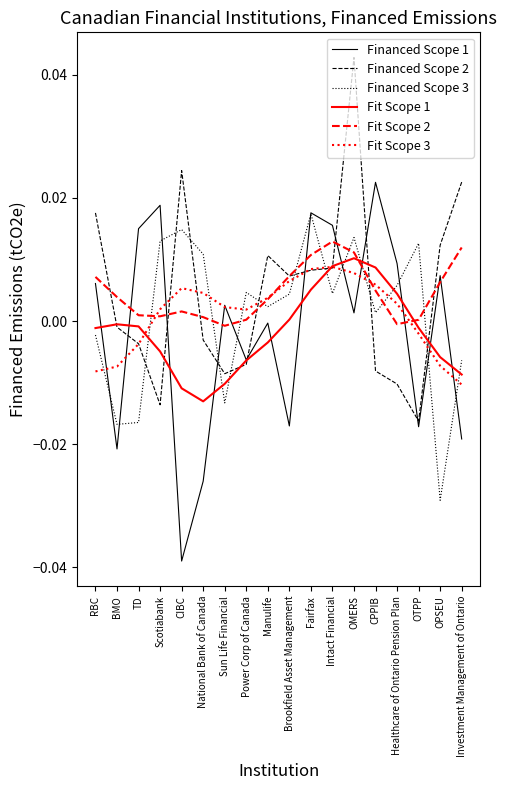

The value of Financed Scope 2 at National Bank of Canada is -0.0. True or false?

True